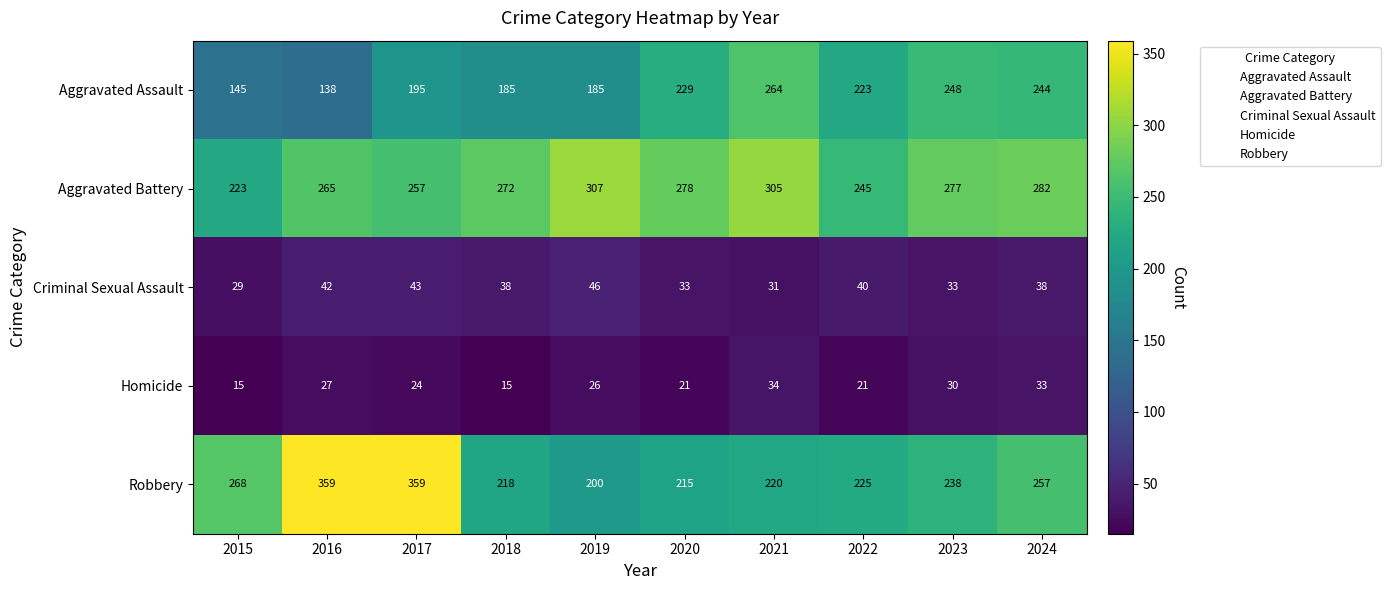

True or false: Aggravated Assault has a value of 185 at 2018.

True